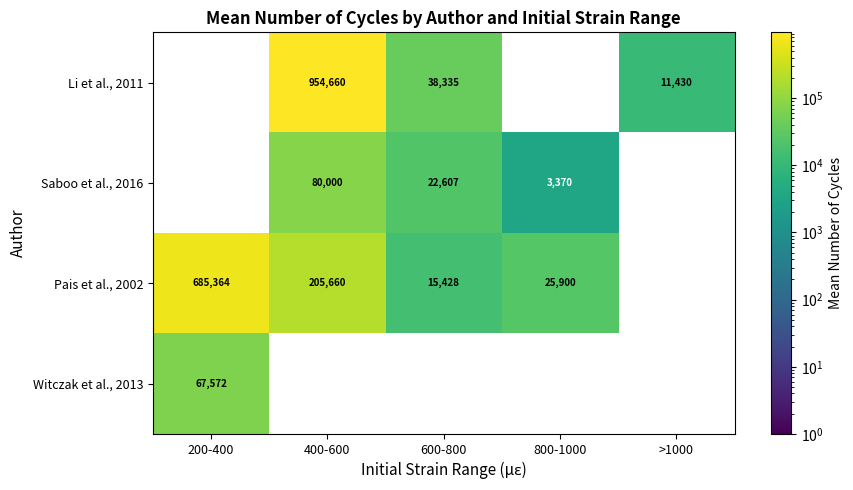

True or false: Saboo et al., 2016 has a value of 32853 at 600-800.

False